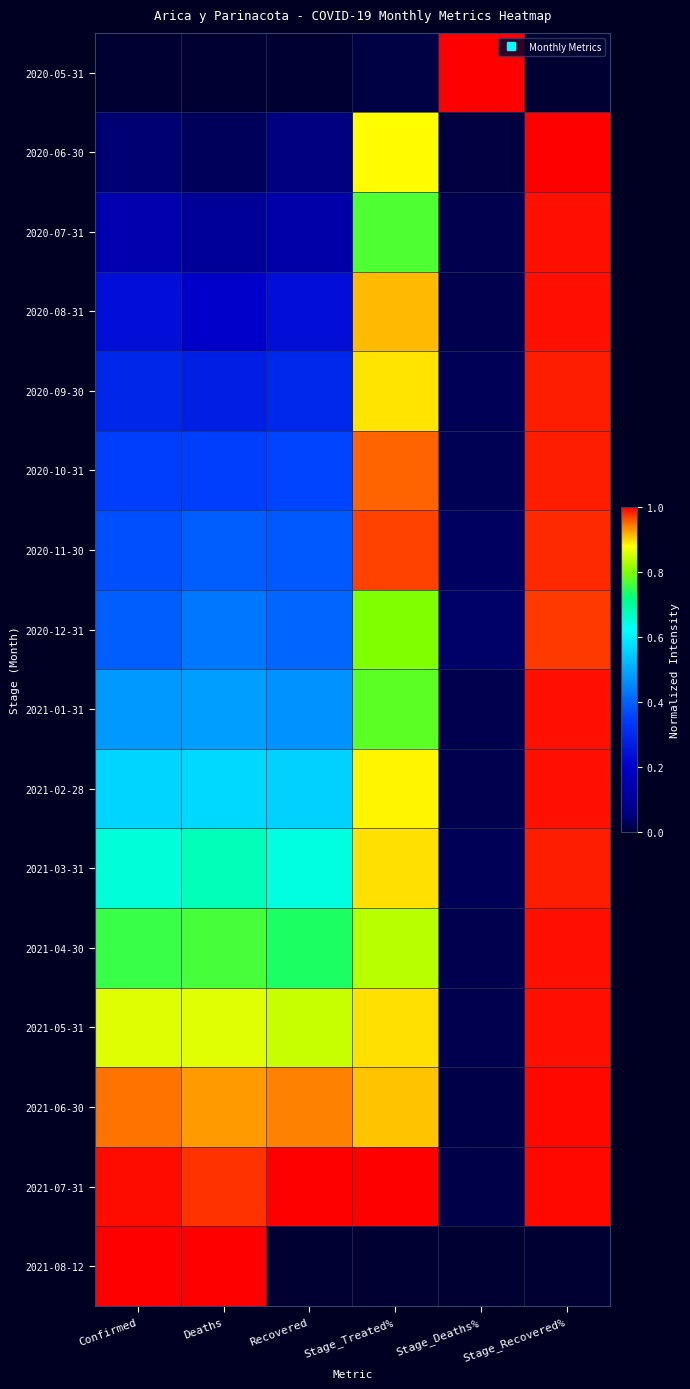

Count the number of data series in this chart.

16